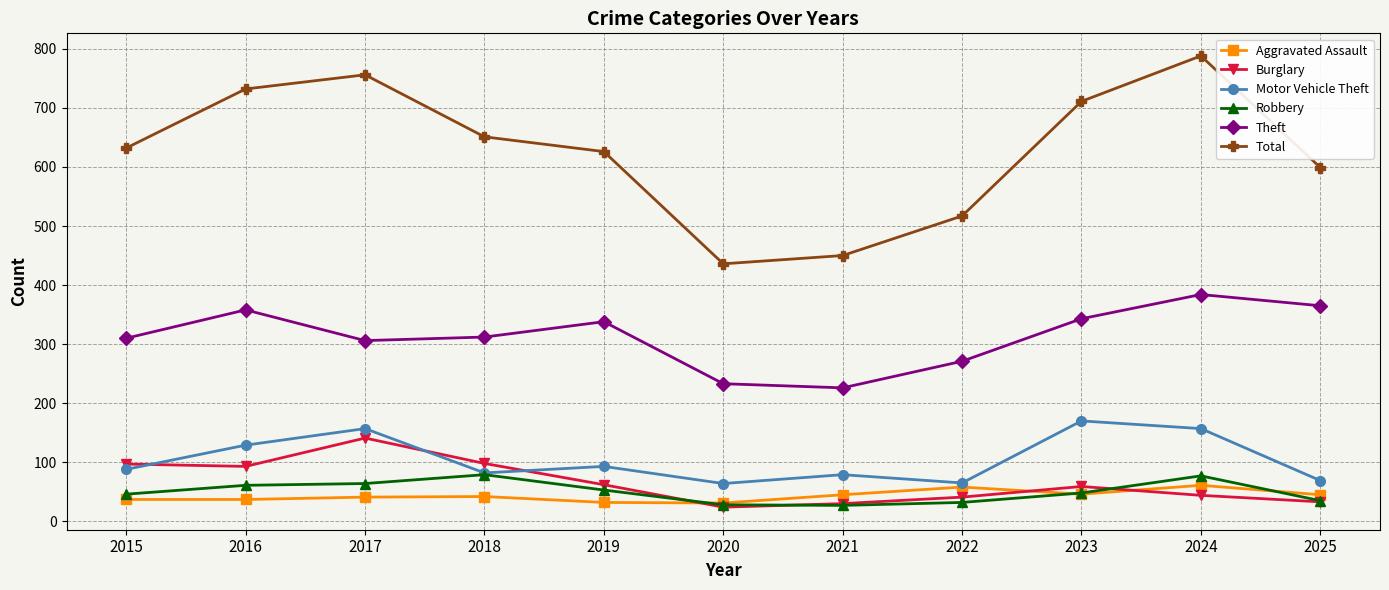

Which series has the largest total across all categories?

Total